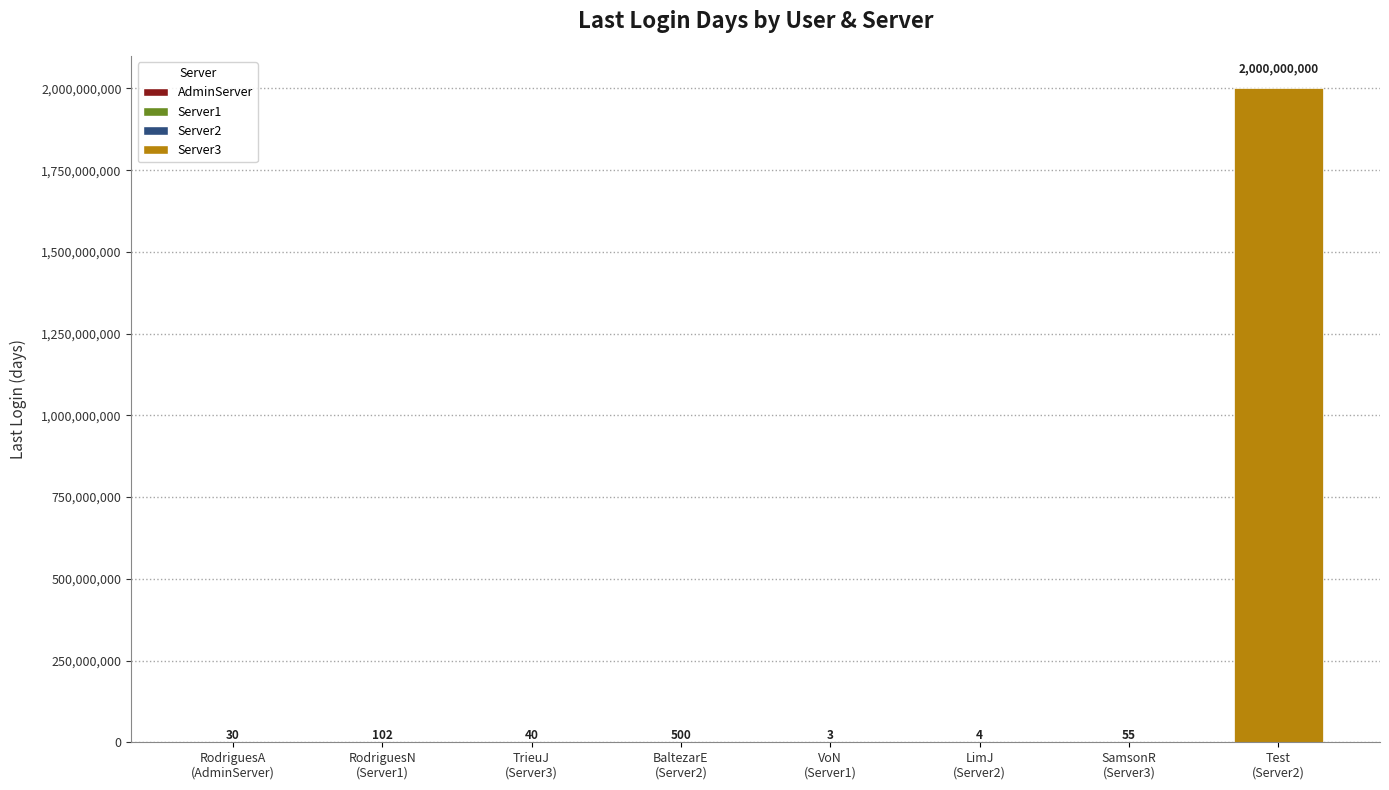

Where does the data first go above 55?

RodriguesN
(Server1)